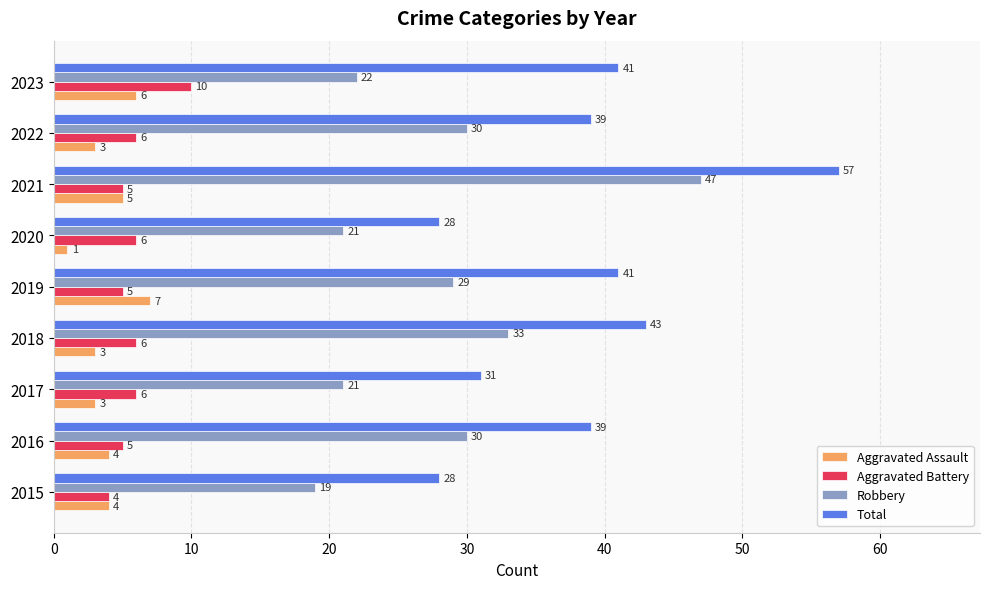

Is it true that Total equals 57 at 2021?

True